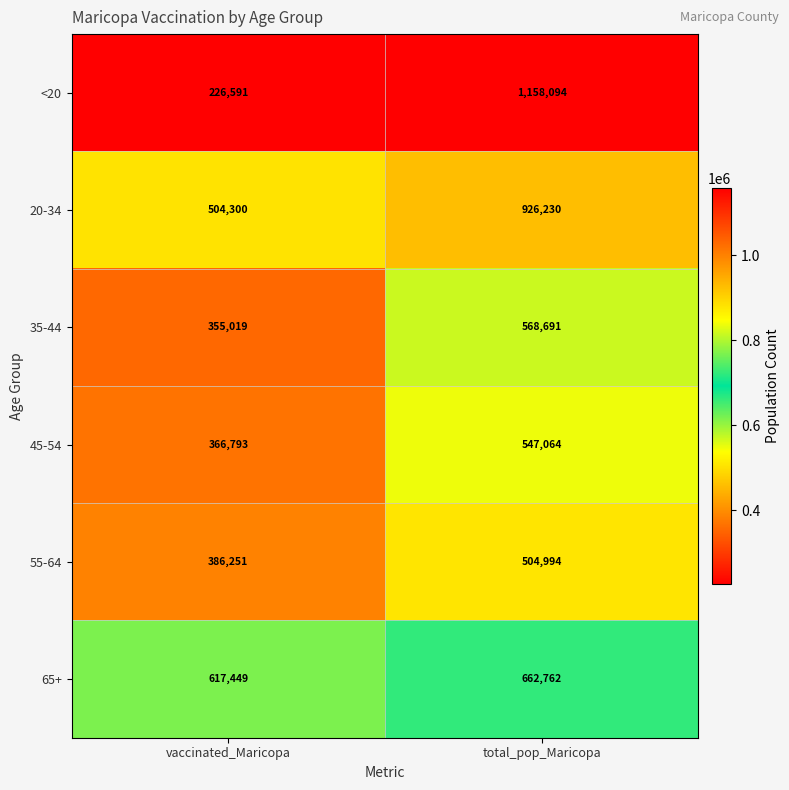

At how many categories does at least one series exceed 395861?

2